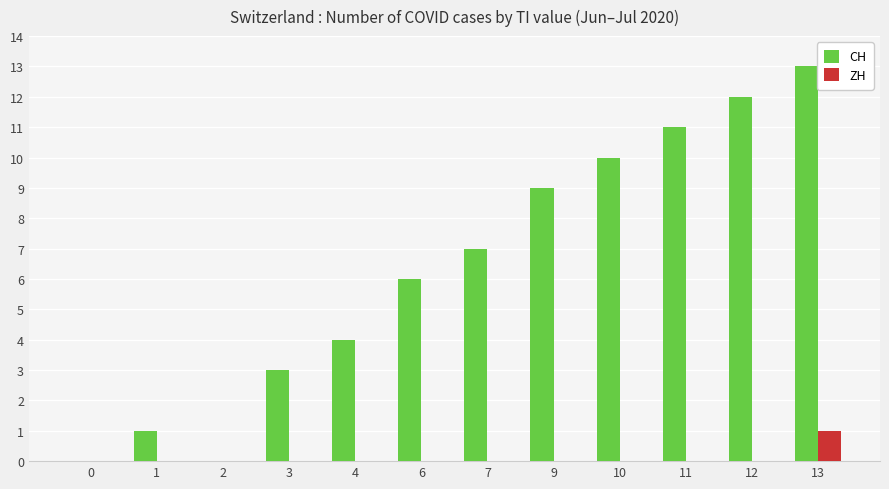

How many categories are shown in the chart?

12